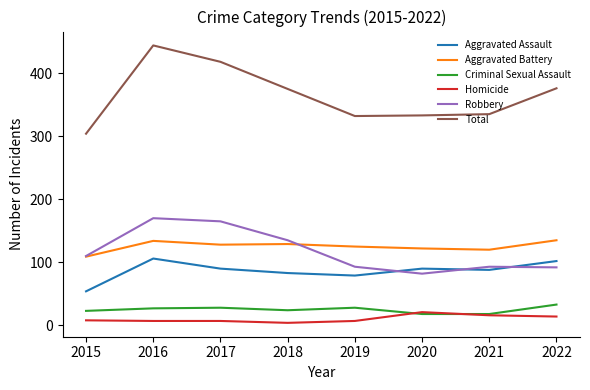

Is it true that Criminal Sexual Assault equals 24 at 2018?

True